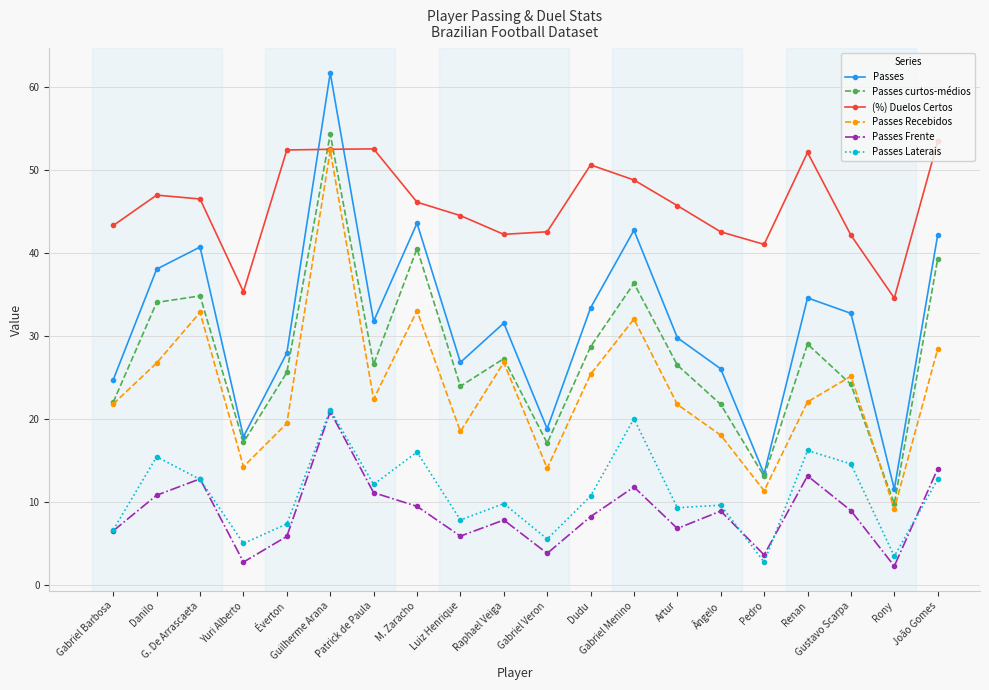

What is the difference between the maximum and second lowest values in the Passes Recebidos series?

41.0